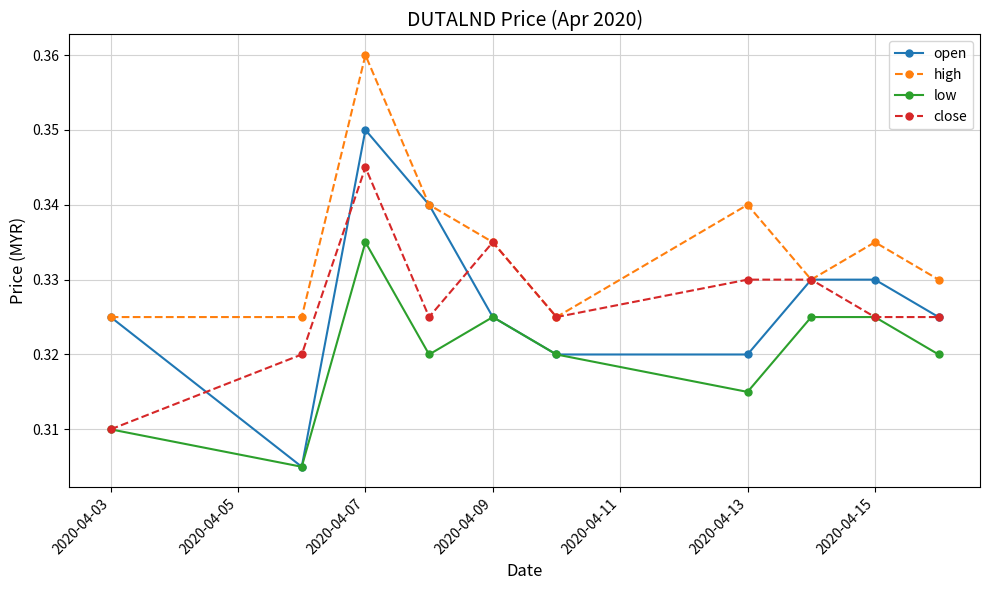

True or false: high and low cross at least once.

False